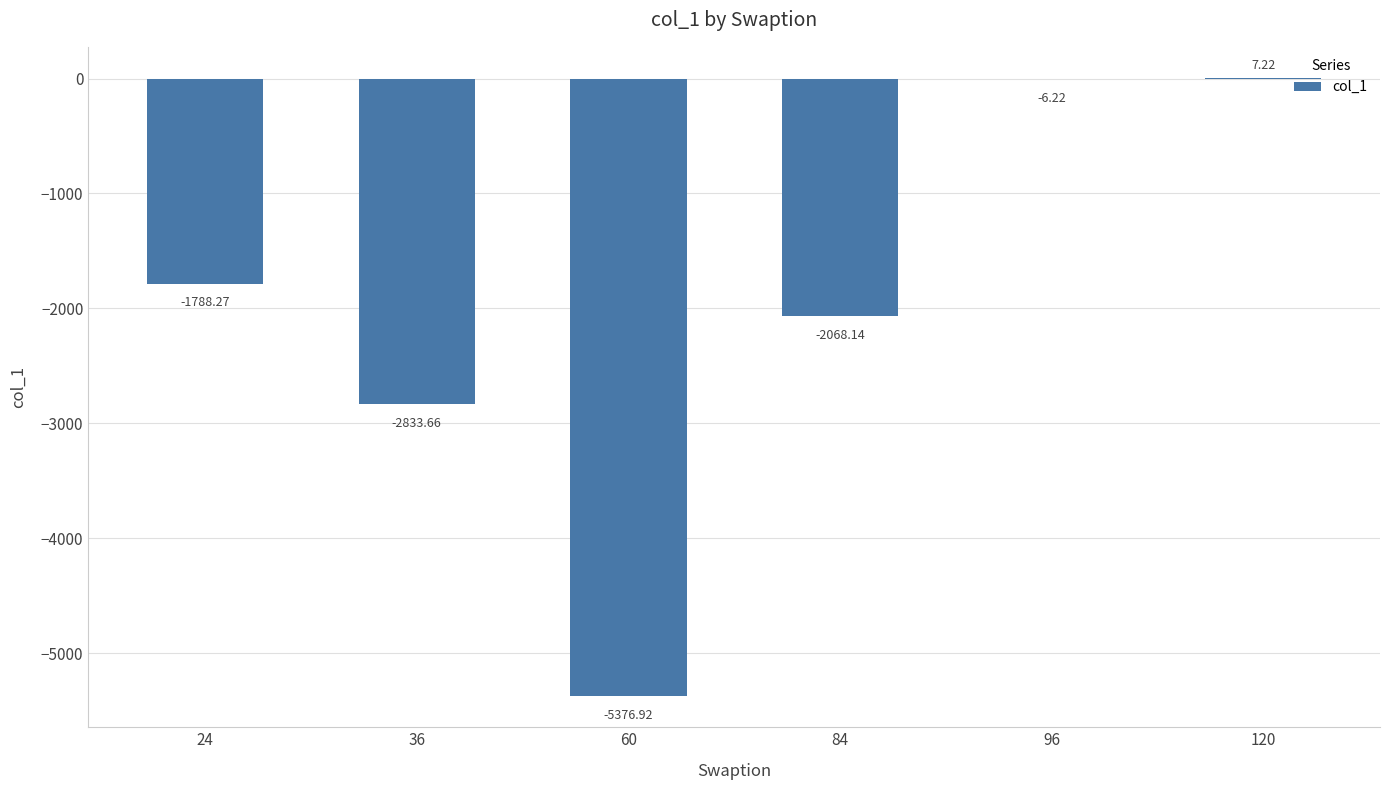

What is the sum of the values at 60 and 36?

-8210.6